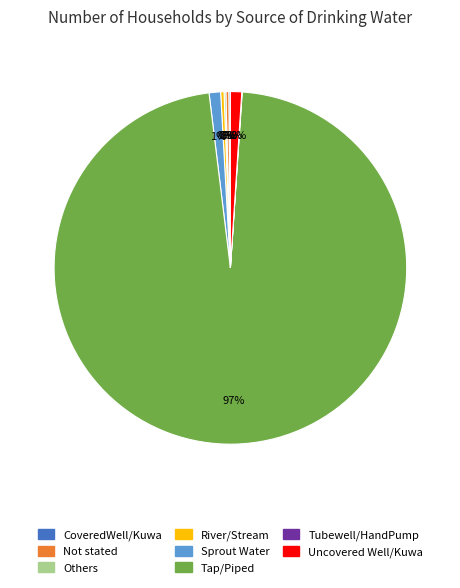

The Sprout Water slice represents 1% of the pie. True or false?

True